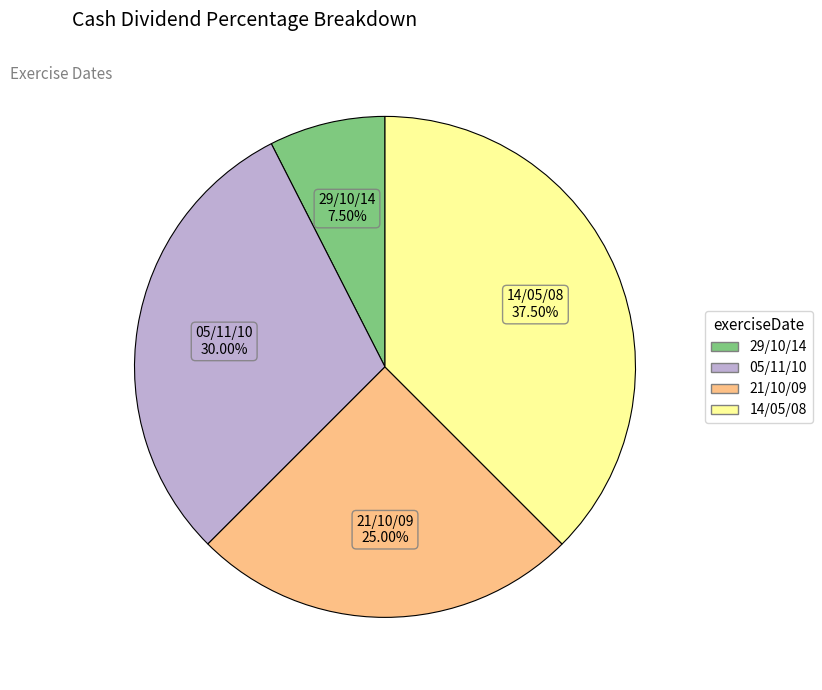

How many slices are in this pie chart?

4